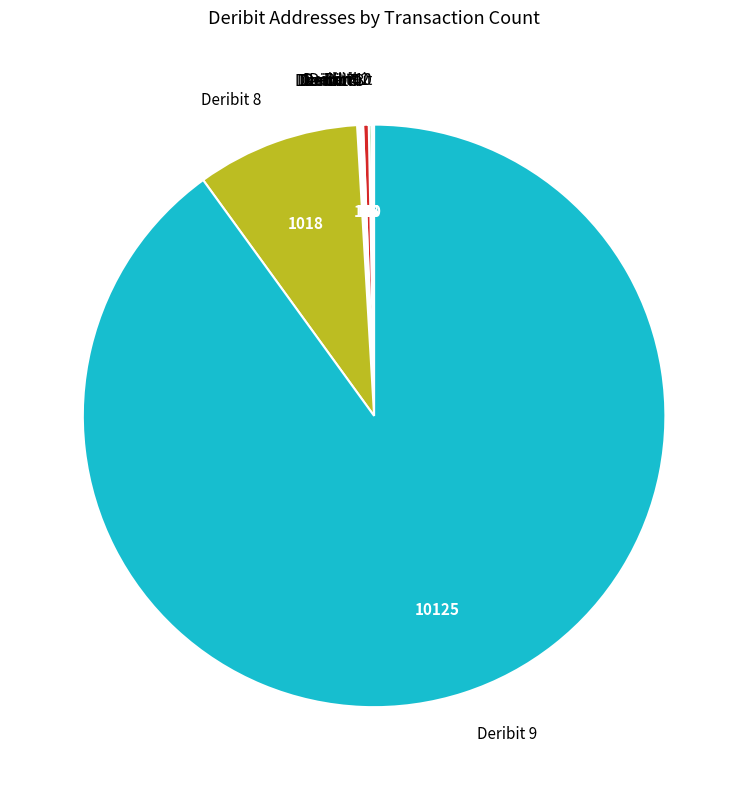

Is there a majority slice in this chart?

Yes